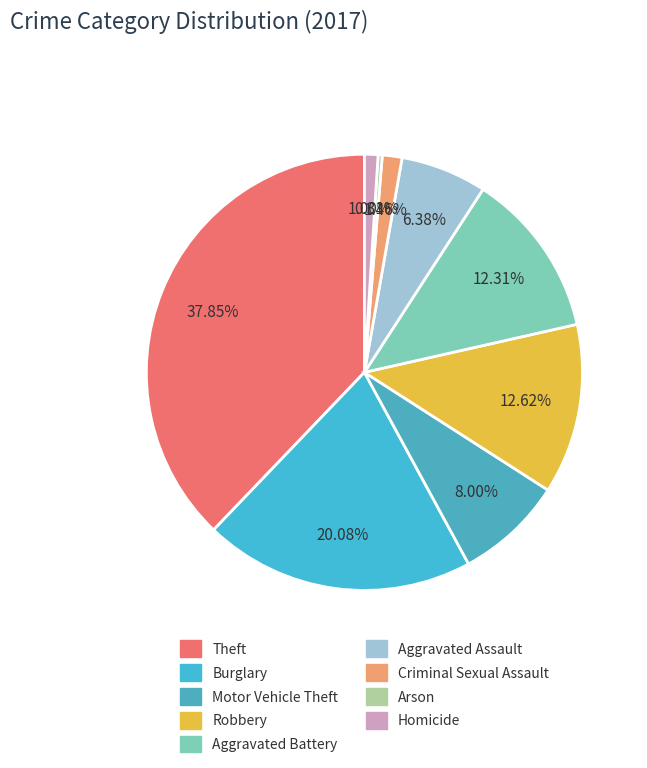

True or false: Arson accounts for 1% of the total.

False